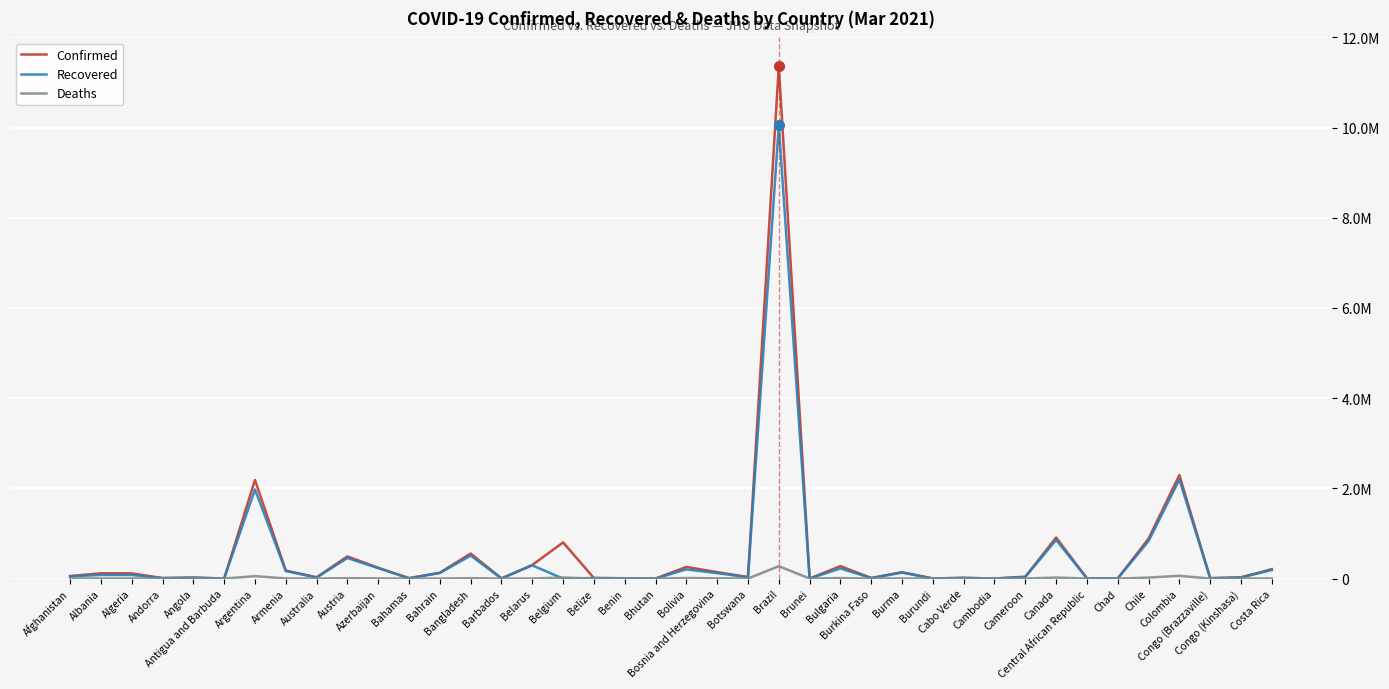

What are all the series names shown in the legend?

Confirmed, Recovered, Deaths